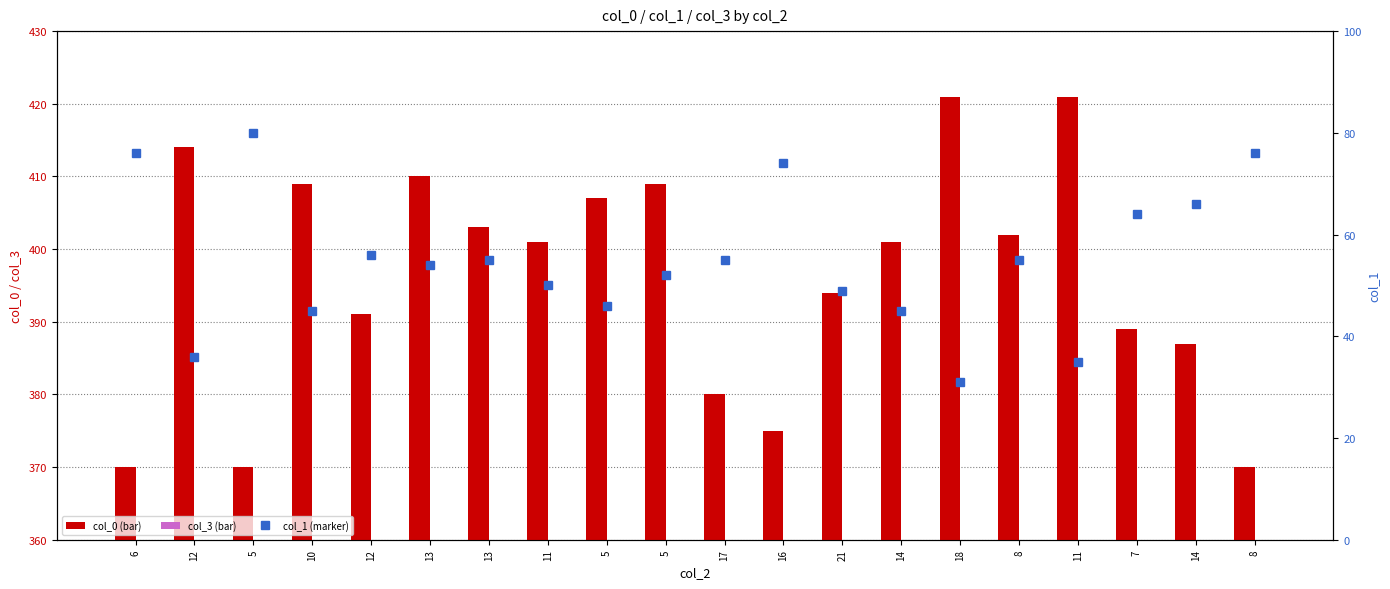

Rank the series at 14 from highest to lowest value.

col_0, col_1, col_3